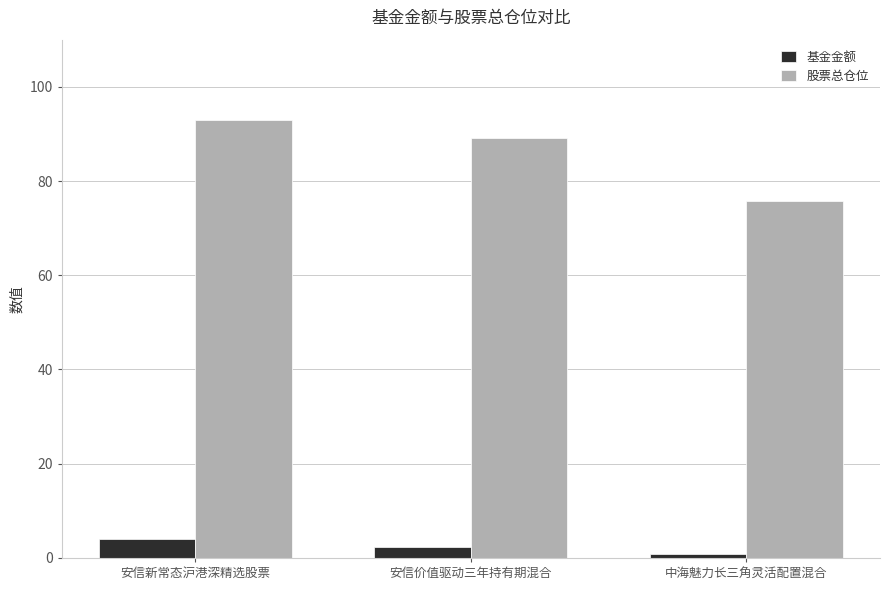

Reading left to right, list all the values displayed in this chart.

基金金额: 4.1	2.4	0.8
股票总仓位: 92.9	89.2	75.8